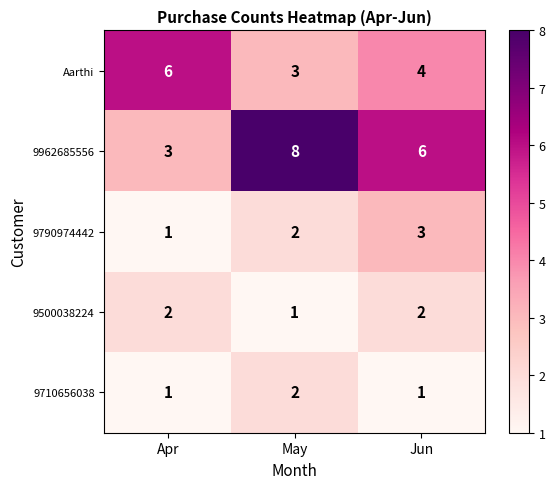

Which series has the largest range (max minus min)?

9962685556